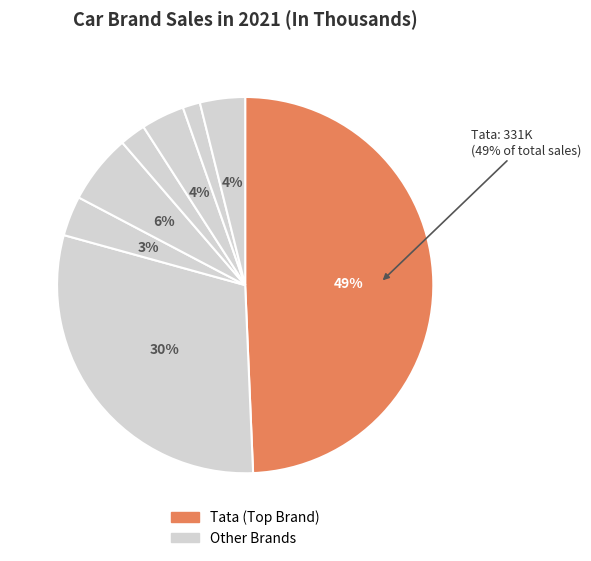

How many segments does this pie chart have?

8